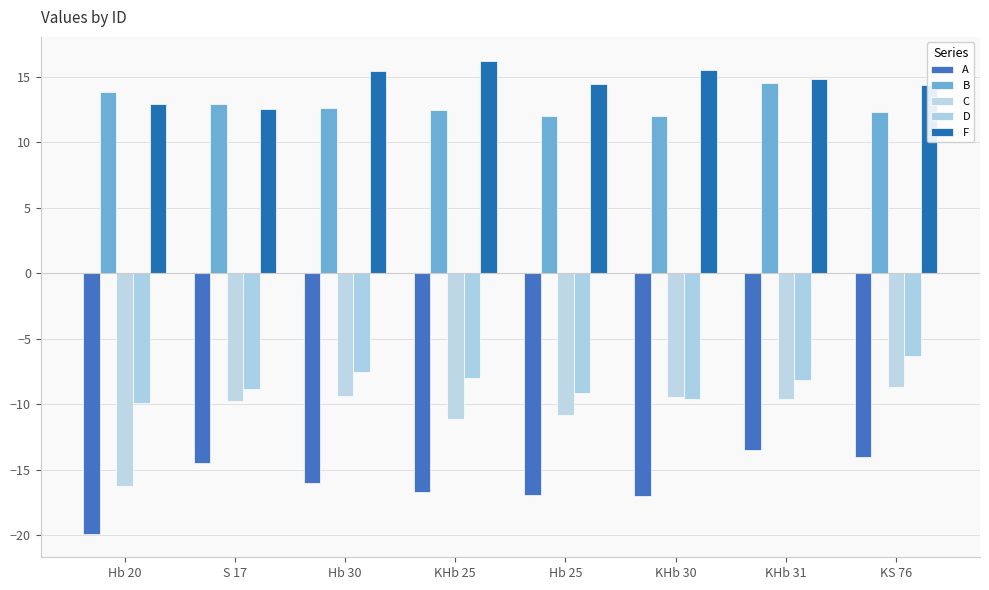

Which series changed the most between Hb 30 and KHb 30?

D